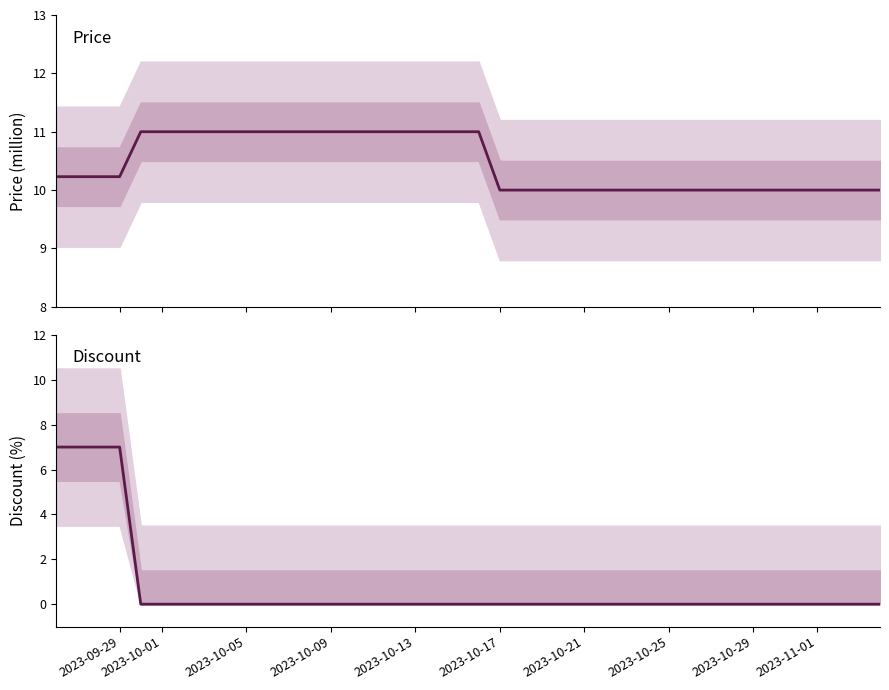

Does the chart display data point markers on the line(s)?

No